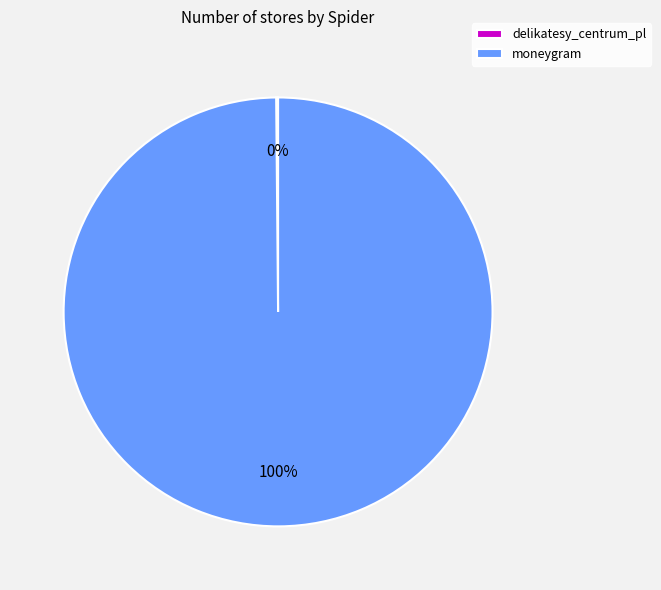

Does any single category account for the majority?

Yes